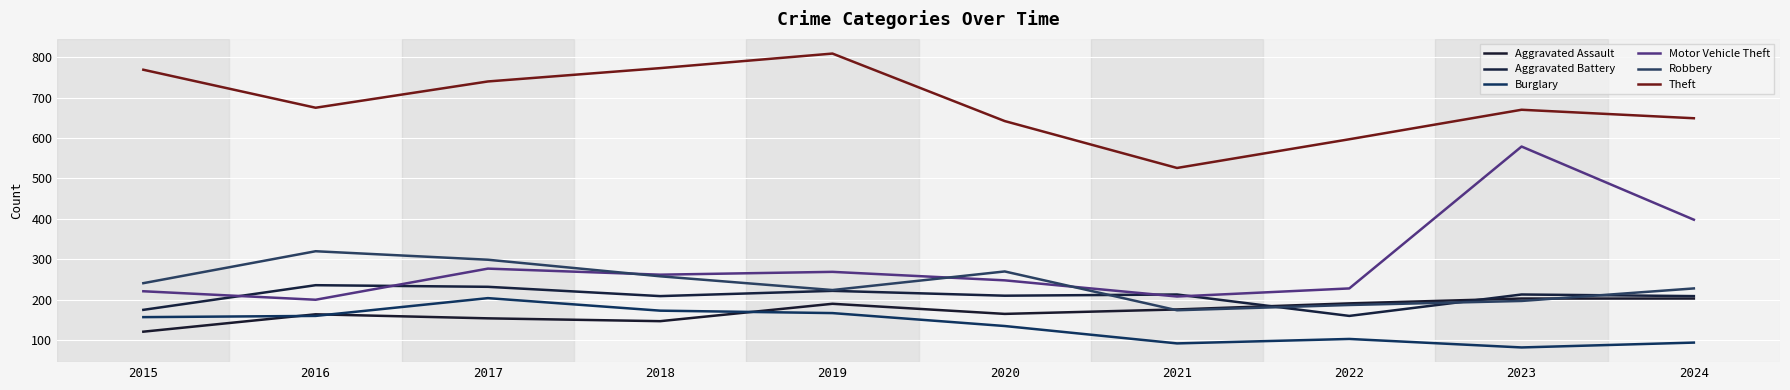

What is the difference between the Robbery values at 2020 and 2018?

12